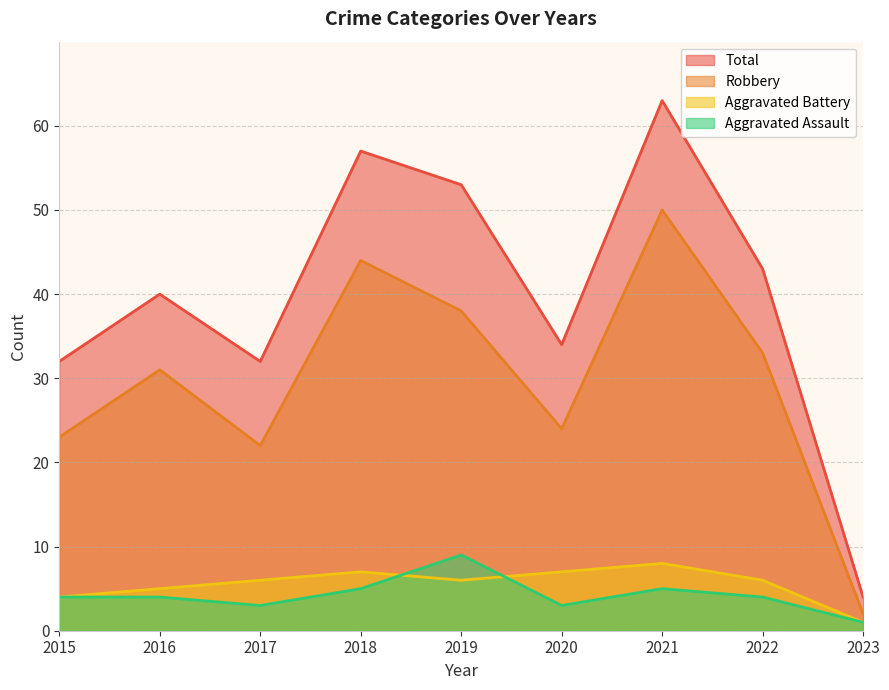

True or false: Total has a value of 47 at 2020.

False